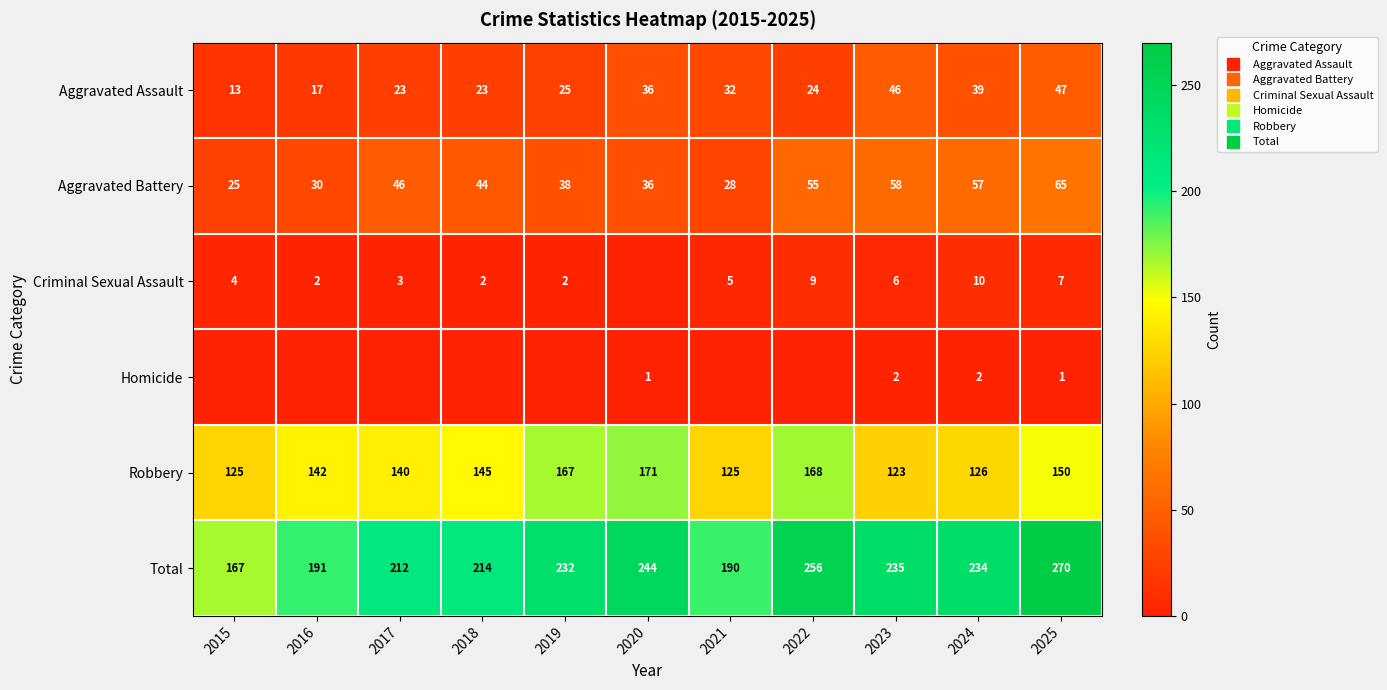

At how many categories does at least one series exceed 131?

11